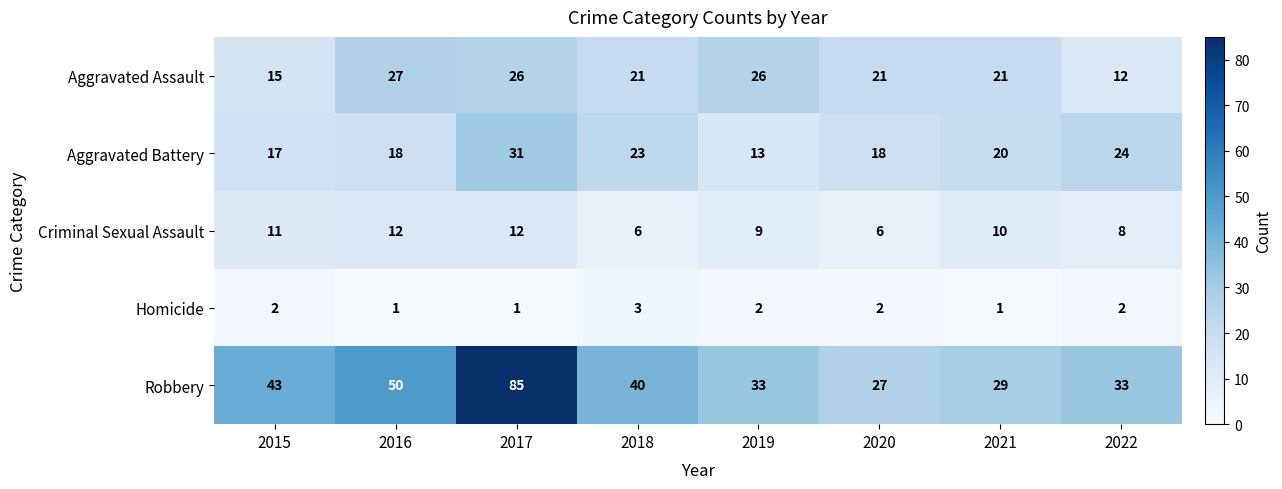

True or false: Robbery has a value of 75 at 2016.

False